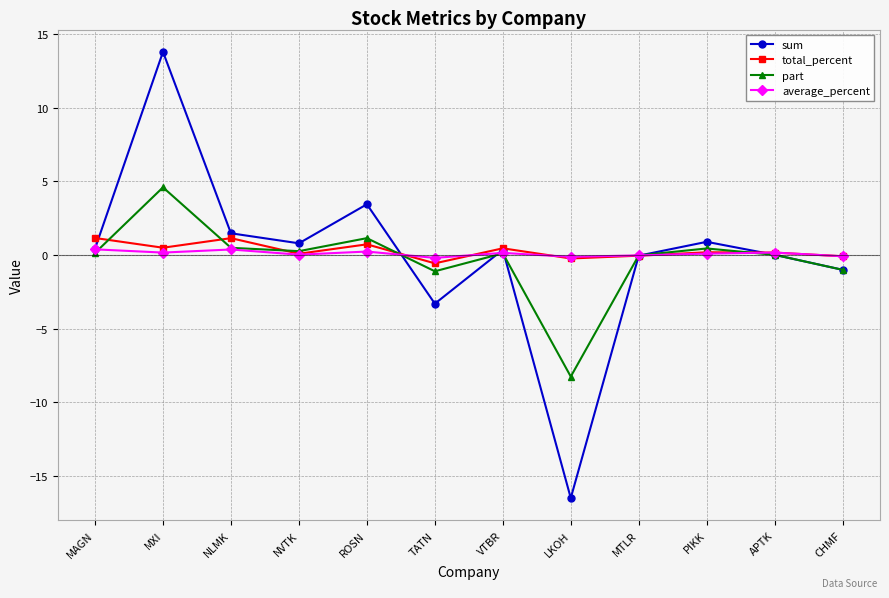

Which series has the widest spread of values?

sum